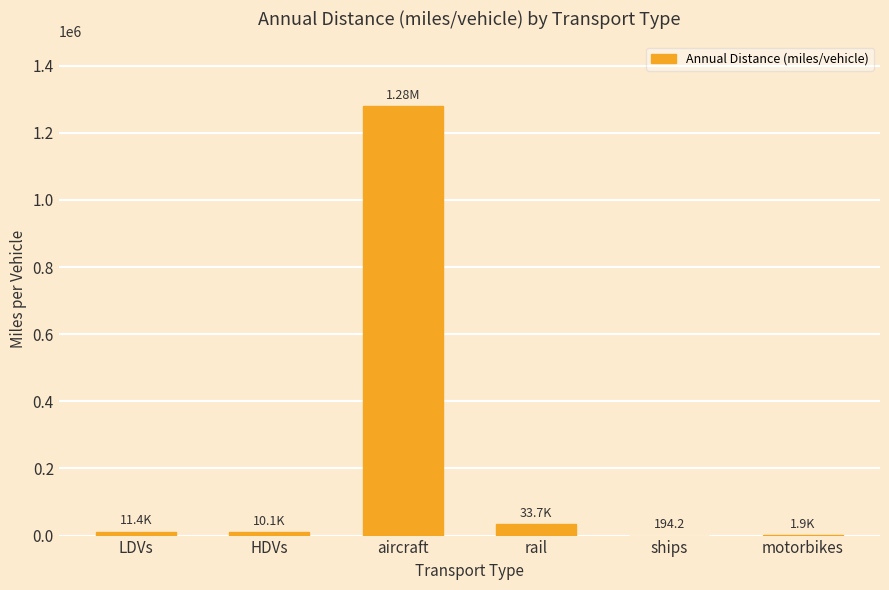

Are the bars horizontal?

No